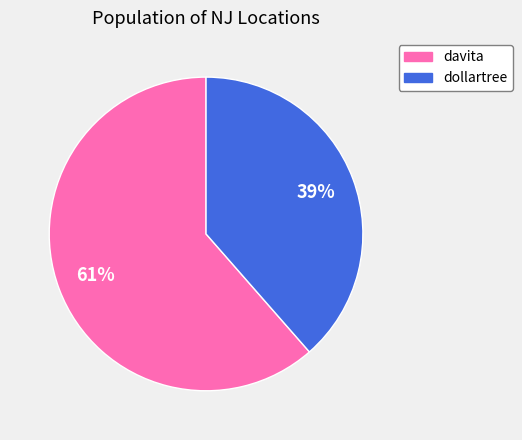

Which has a higher value, dollartree or davita?

davita